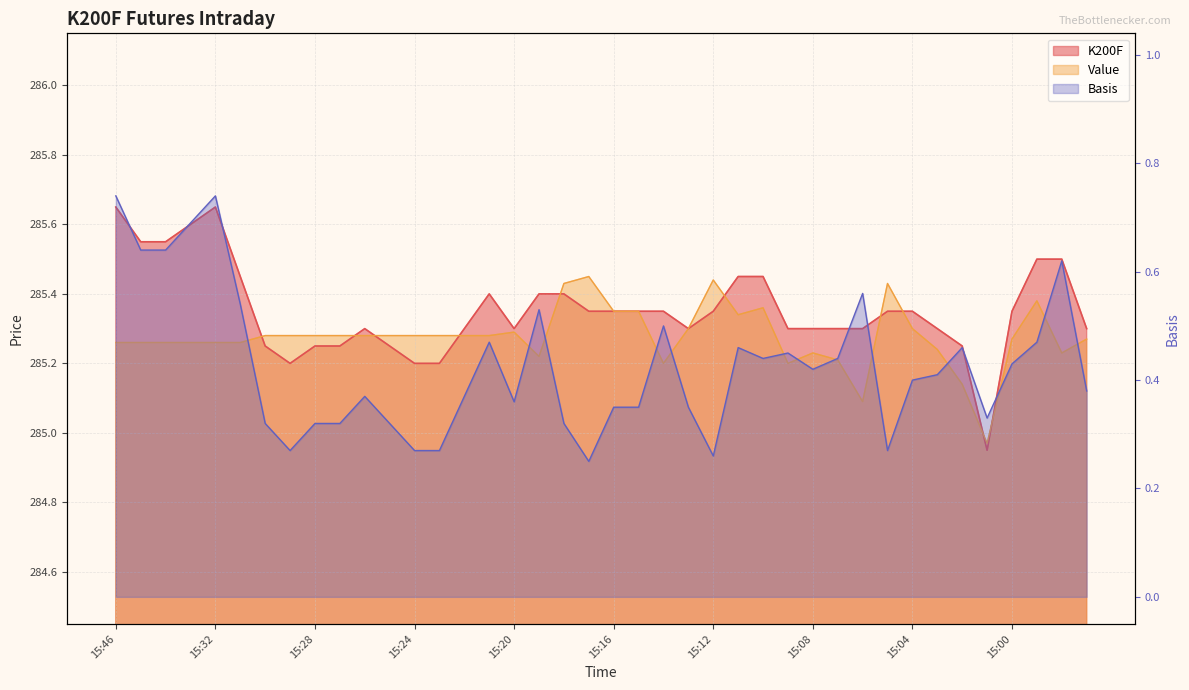

Reading right to left, transcribe all the data shown in this chart.

K200F: 14:57=285.3	14:58=285.5	14:59=285.5	15:00=285.4	15:01=284.9	15:02=285.2	15:03=285.3	15:04=285.4	15:05=285.4	15:06=285.3	15:07=285.3	15:08=285.3	15:09=285.3	15:10=285.4	15:11=285.4	15:12=285.4	15:13=285.3	15:14=285.4	15:15=285.4	15:16=285.4	15:17=285.4	15:18=285.4	15:19=285.4	15:20=285.3	15:21=285.4	15:22=285.3	15:23=285.2	15:24=285.2	15:25=285.2	15:26=285.3	15:27=285.2	15:28=285.2	15:29=285.2	15:30=285.2	15:31=285.4	15:32=285.6	15:33=285.6	15:34=285.6	15:35=285.6	15:46=285.6
Value: 14:57=285.3	14:58=285.2	14:59=285.4	15:00=285.3	15:01=285.0	15:02=285.1	15:03=285.2	15:04=285.3	15:05=285.4	15:06=285.1	15:07=285.2	15:08=285.2	15:09=285.2	15:10=285.4	15:11=285.3	15:12=285.4	15:13=285.3	15:14=285.2	15:15=285.4	15:16=285.4	15:17=285.4	15:18=285.4	15:19=285.2	15:20=285.3	15:21=285.3	15:22=285.3	15:23=285.3	15:24=285.3	15:25=285.3	15:26=285.3	15:27=285.3	15:28=285.3	15:29=285.3	15:30=285.3	15:31=285.3	15:32=285.3	15:33=285.3	15:34=285.3	15:35=285.3	15:46=285.3
Basis: 14:57=0.4	14:58=0.6	14:59=0.5	15:00=0.4	15:01=0.3	15:02=0.5	15:03=0.4	15:04=0.4	15:05=0.3	15:06=0.6	15:07=0.4	15:08=0.4	15:09=0.5	15:10=0.4	15:11=0.5	15:12=0.3	15:13=0.3	15:14=0.5	15:15=0.3	15:16=0.3	15:17=0.2	15:18=0.3	15:19=0.5	15:20=0.4	15:21=0.5	15:22=0.4	15:23=0.3	15:24=0.3	15:25=0.3	15:26=0.4	15:27=0.3	15:28=0.3	15:29=0.3	15:30=0.3	15:31=0.5	15:32=0.7	15:33=0.7	15:34=0.6	15:35=0.6	15:46=0.7